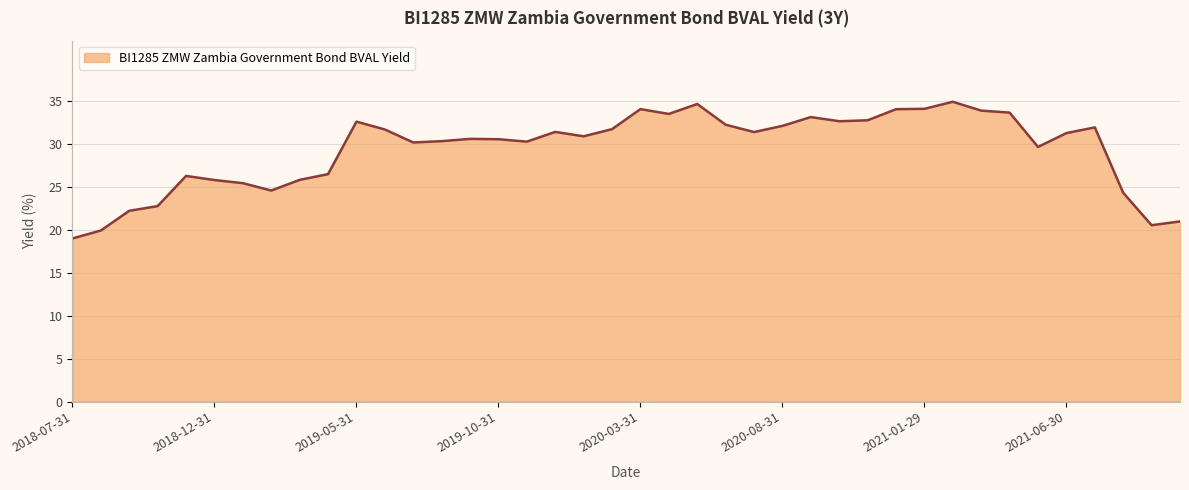

What is the minimum value shown in the chart?

19.0